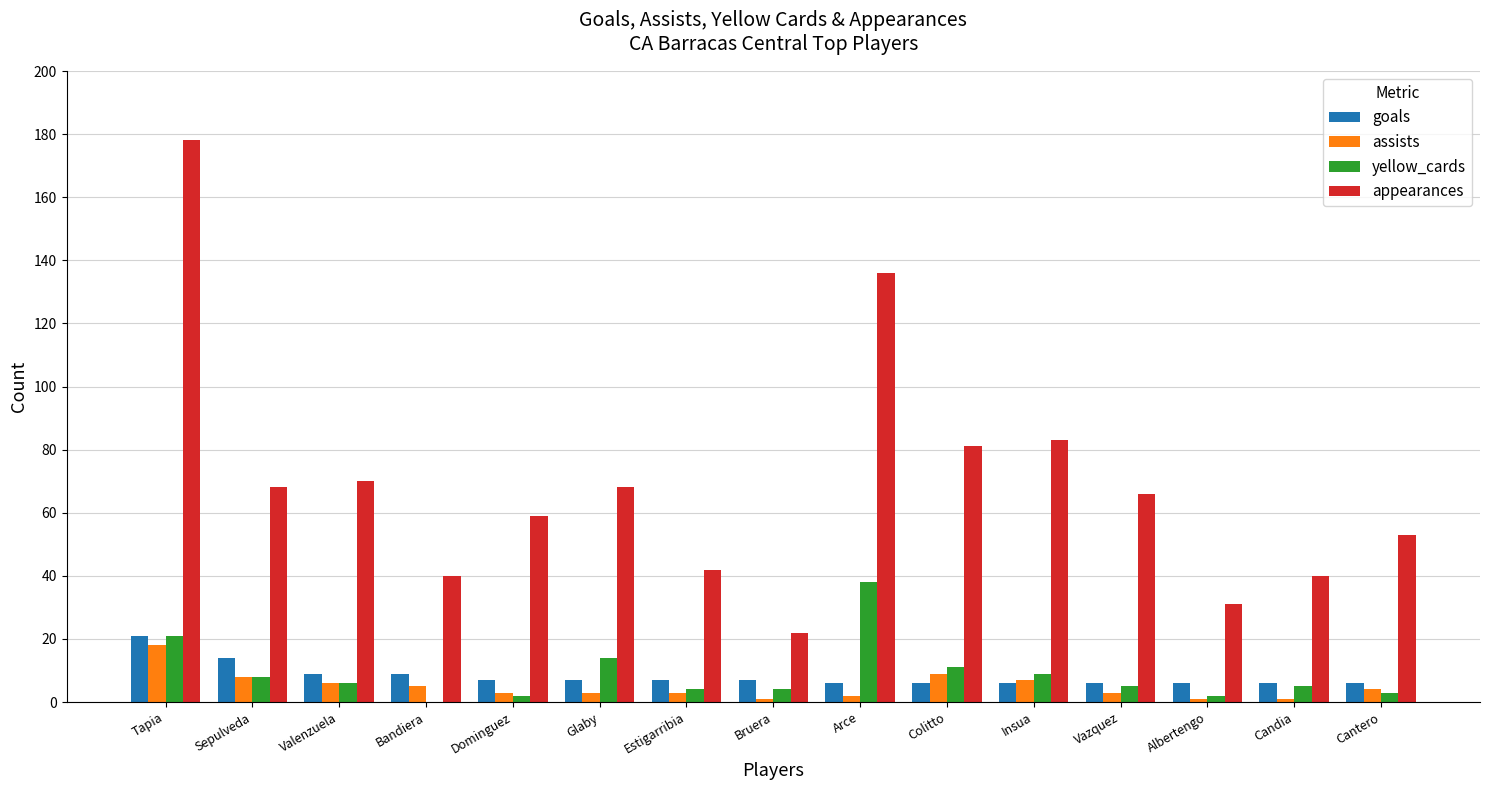

What is the highest value of the yellow_cards series?

38